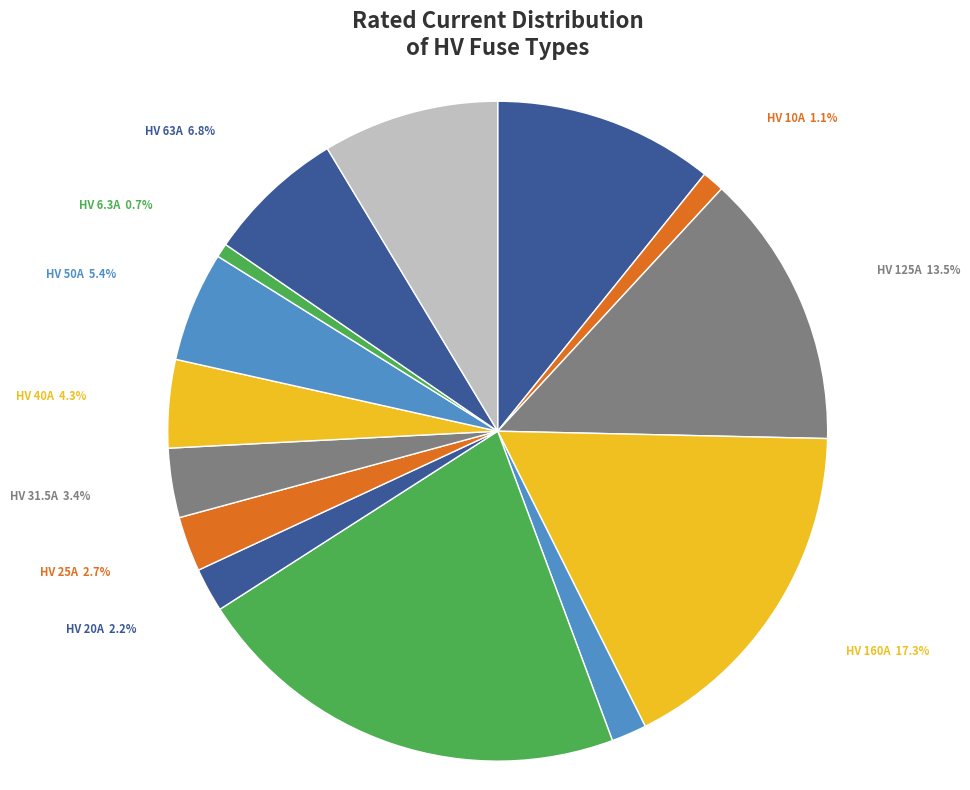

Which slice is the largest?

HV 200A